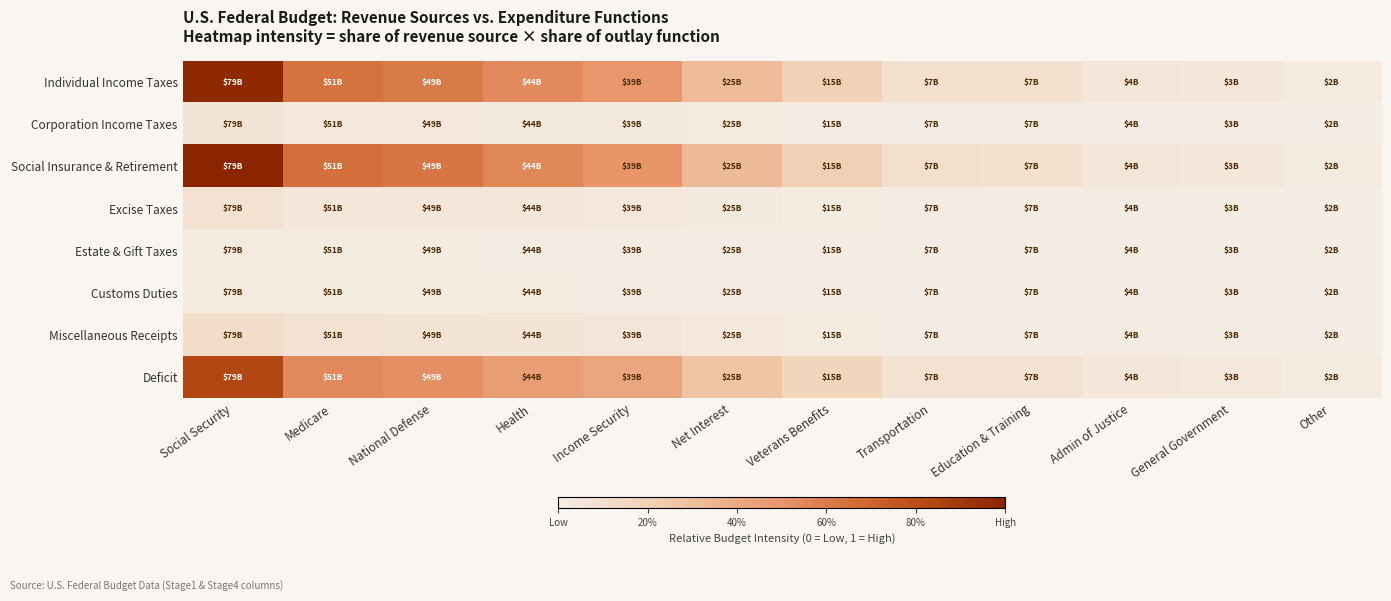

Which series changed the most between Admin of Justice and General Government?

Social Insurance & Retirement